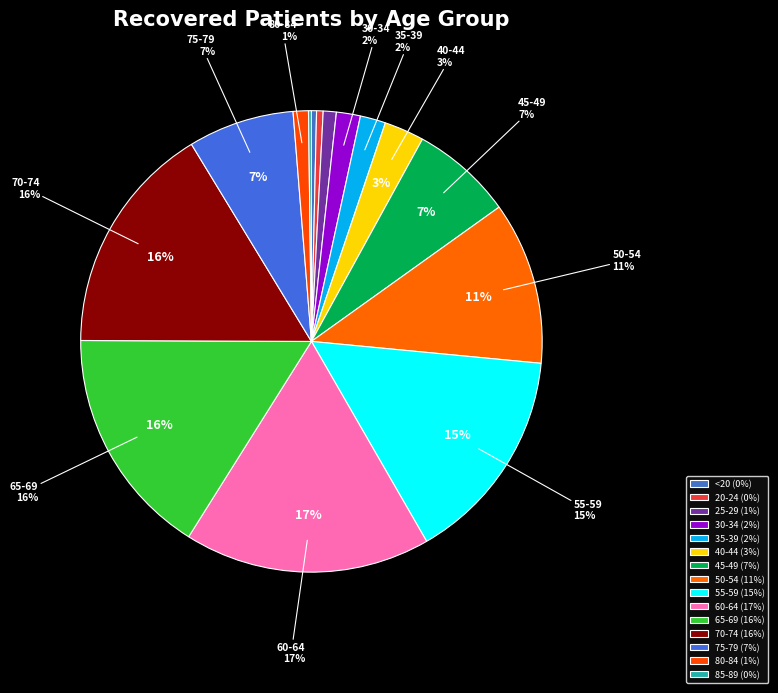

Rank the categories by value from highest to lowest.

60-64, 70-74, 65-69, 55-59, 50-54, 75-79, 45-49, 40-44, 35-39, 30-34, 80-84, 25-29, 20-24, <20, 85-89